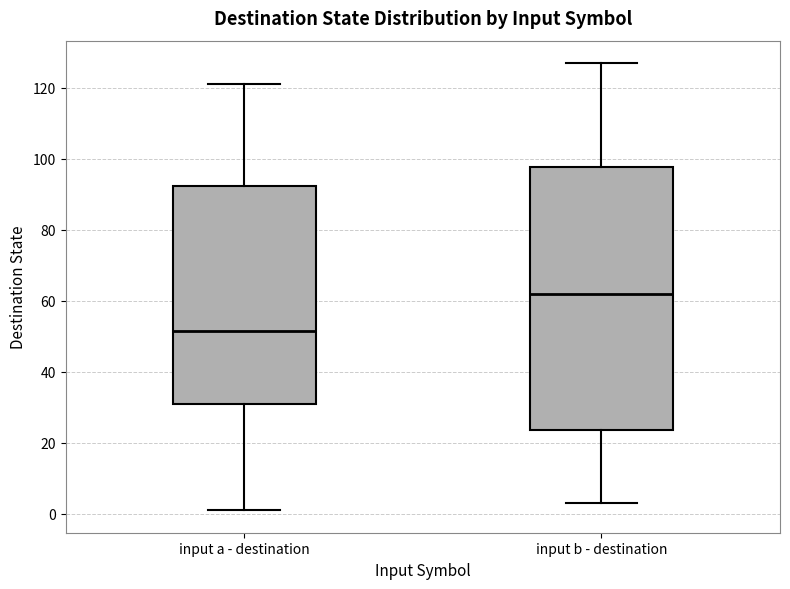

Which box is the tallest, from its lower edge to its upper edge?

input b - destination